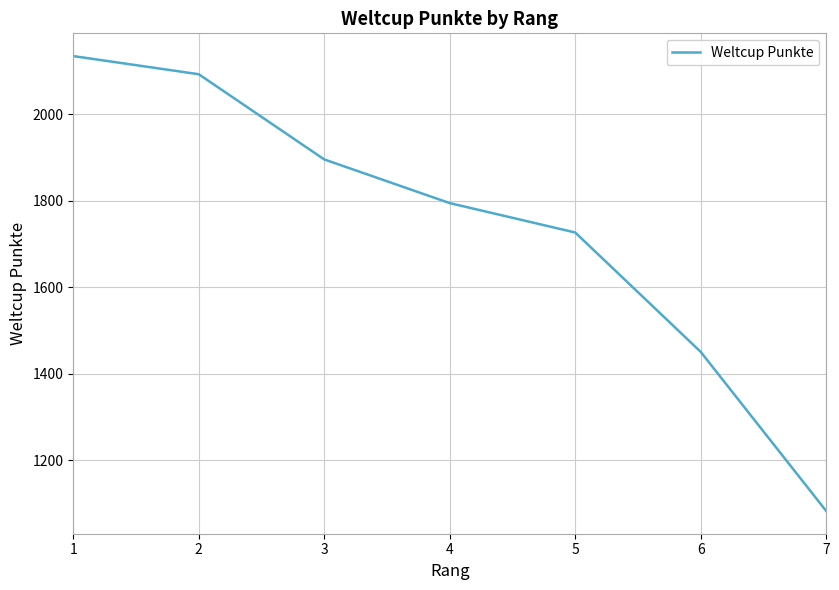

Reading left to right, transcribe all the data shown in this chart.

2135	2093	1896	1795	1727	1451	1083